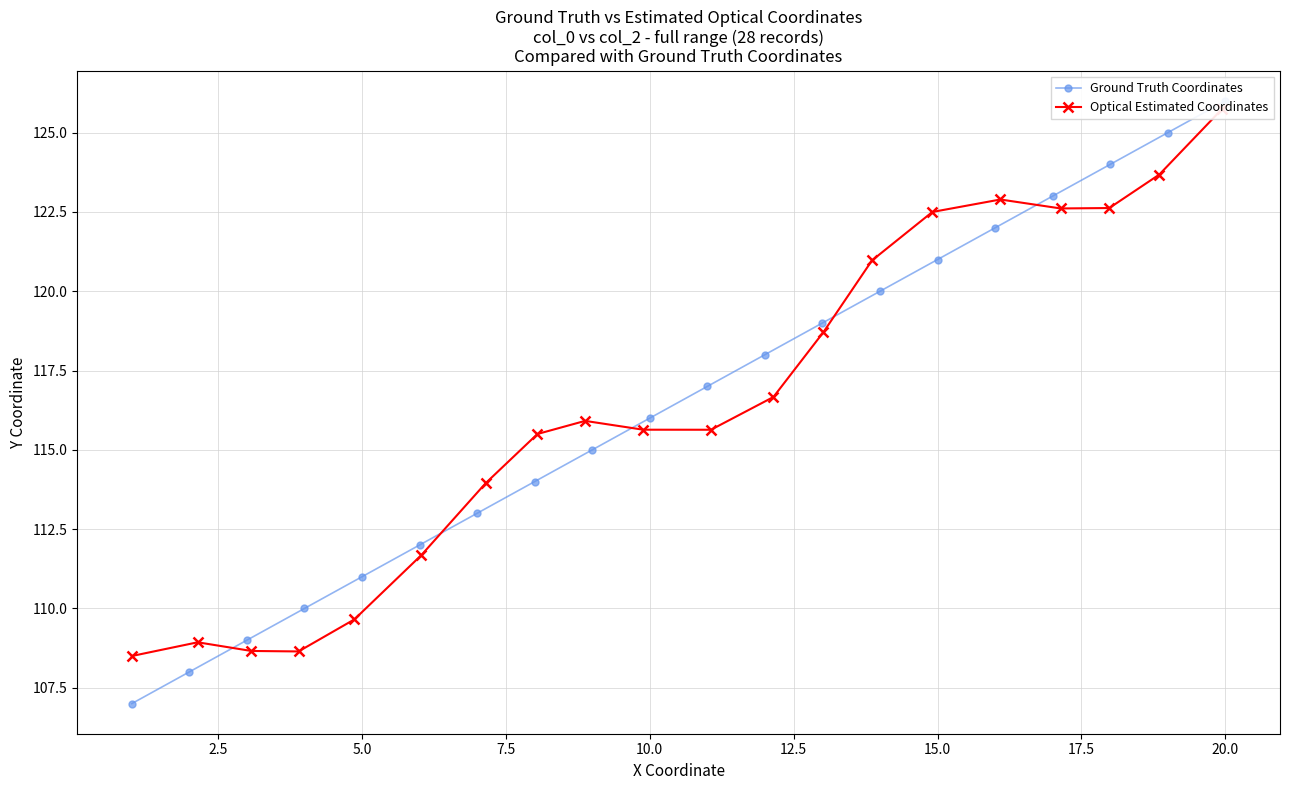

How many lines are shown in the chart?

2